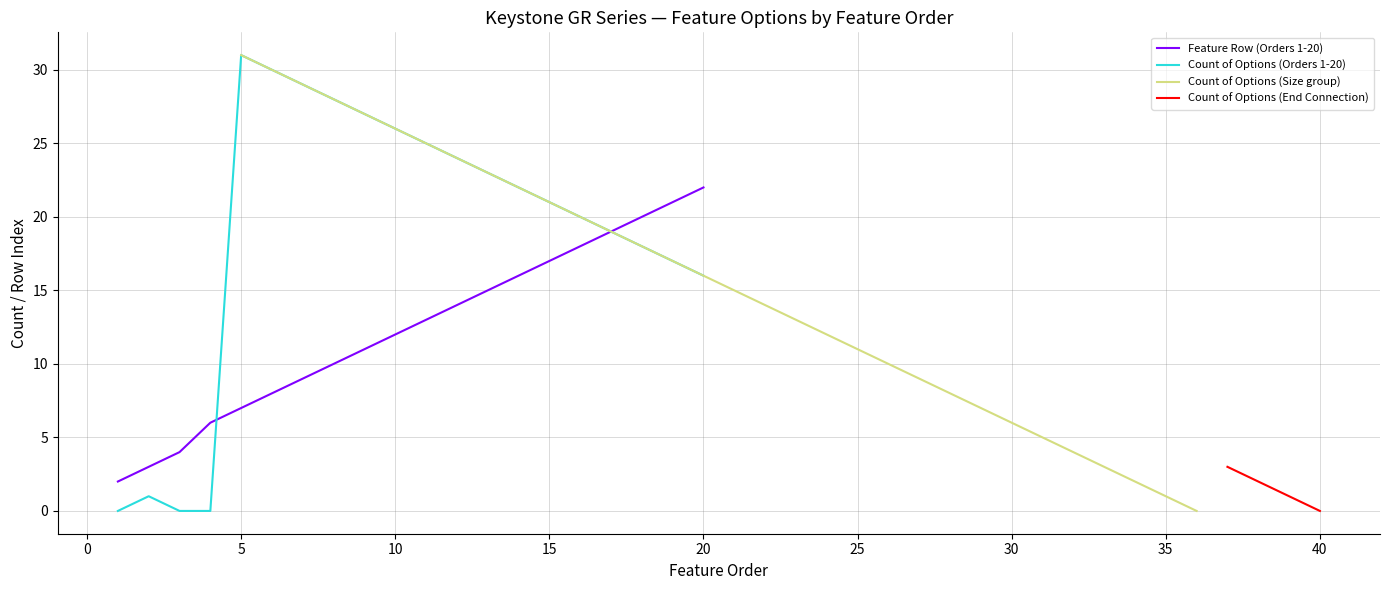

What is the difference between the second highest and minimum values in the Count of Options series?

30